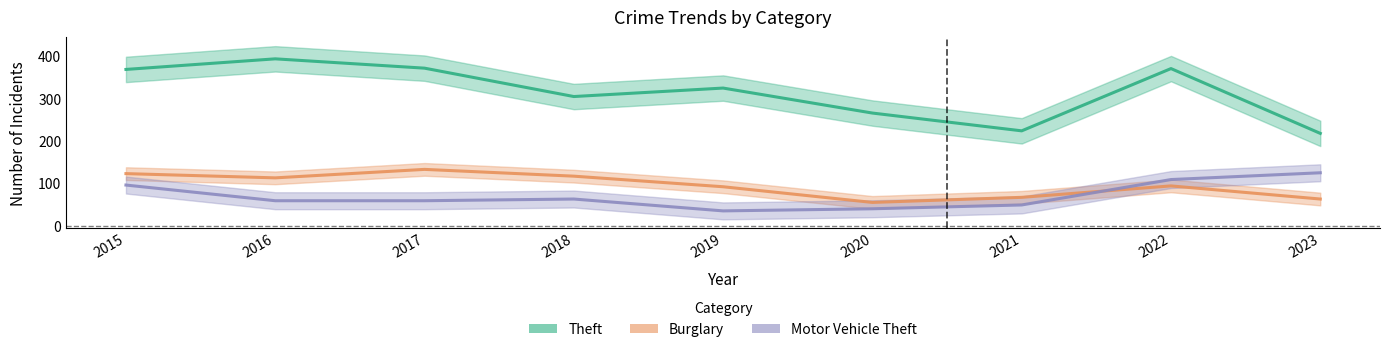

Reading left to right, list all the values displayed in this chart.

Theft: 2015=369	2016=394	2017=372	2018=305	2019=325	2020=266	2021=224	2022=371	2023=218
Burglary: 2015=123	2016=113	2017=133	2018=117	2019=92	2020=55	2021=67	2022=94	2023=63
Motor Vehicle Theft: 2015=96	2016=59	2017=59	2018=63	2019=35	2020=40	2021=49	2022=109	2023=125